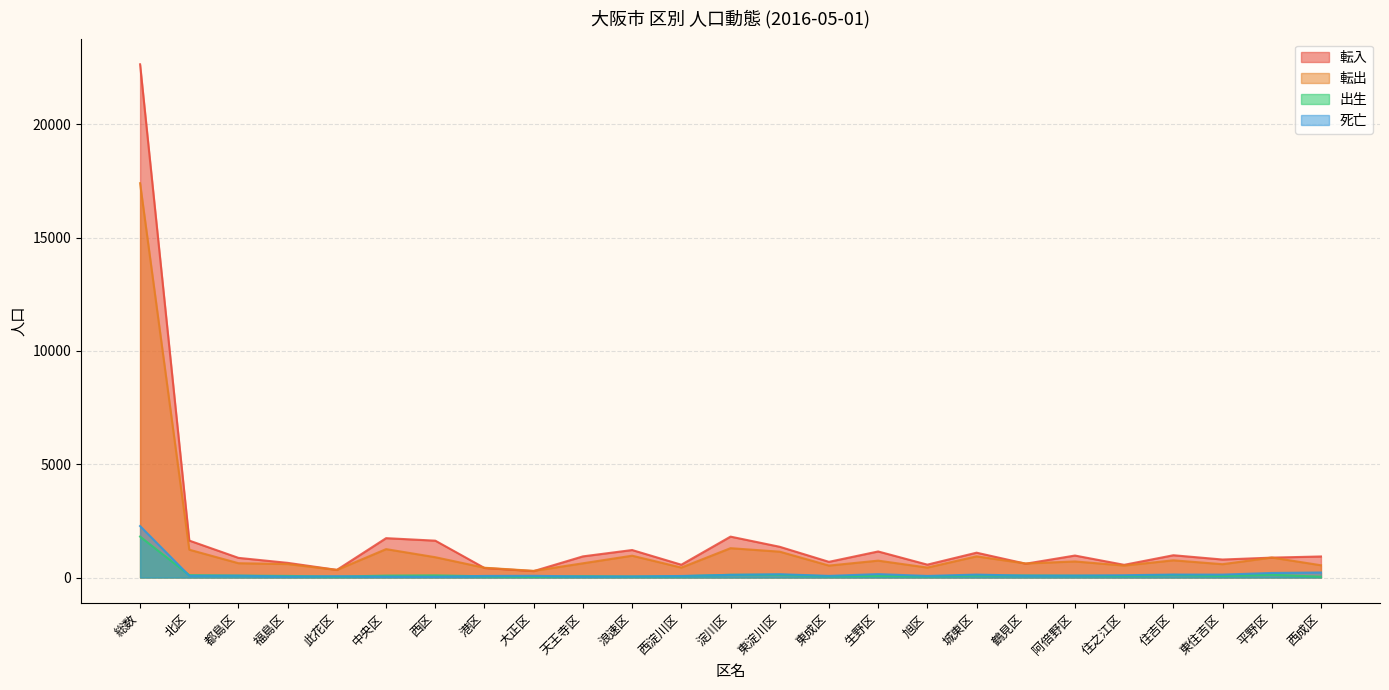

What is the difference between the highest and lowest values at 住吉区?

868